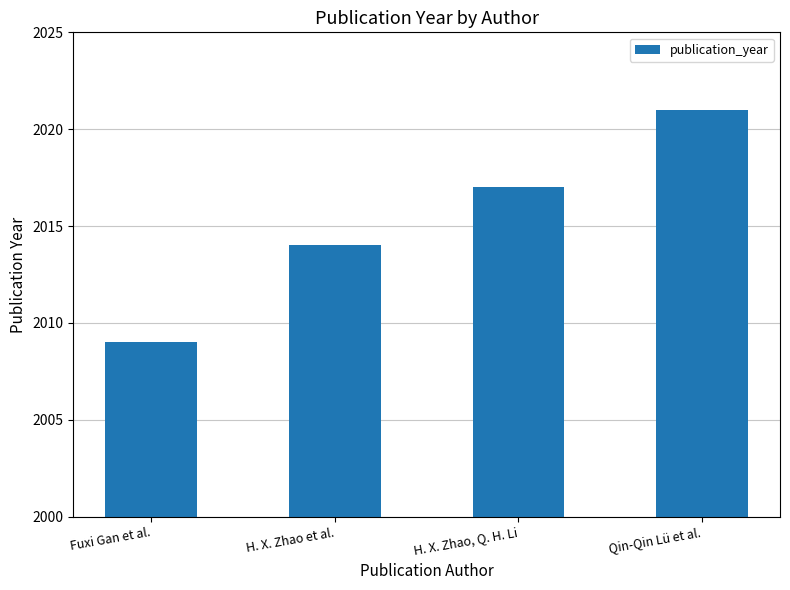

What is the difference between the second highest and second lowest values?

3